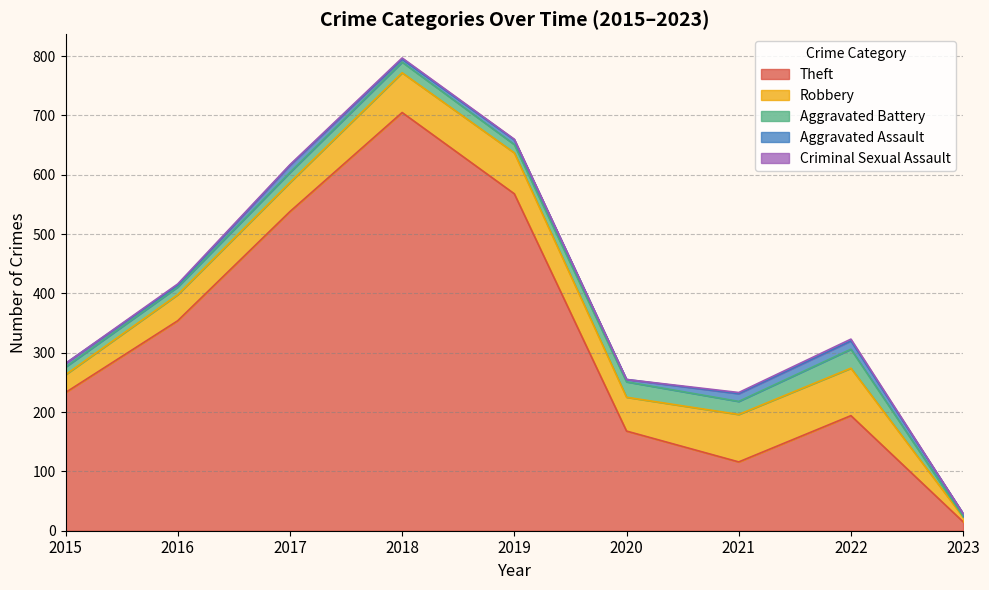

What is the minimum value for Aggravated Assault?

3